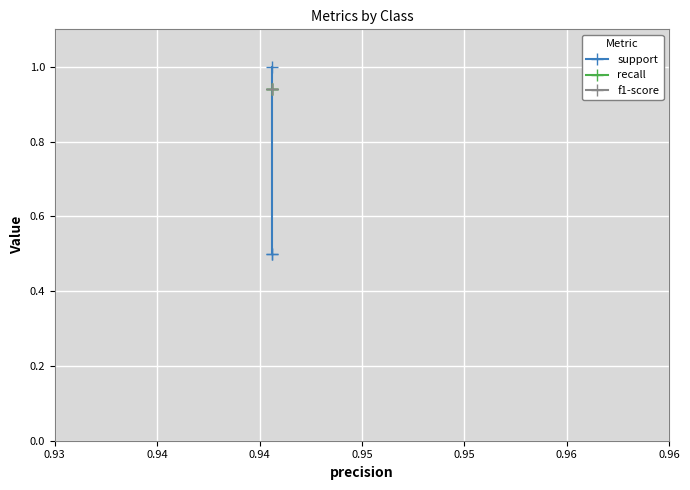

What are all the series names shown in the legend?

support, recall, f1-score